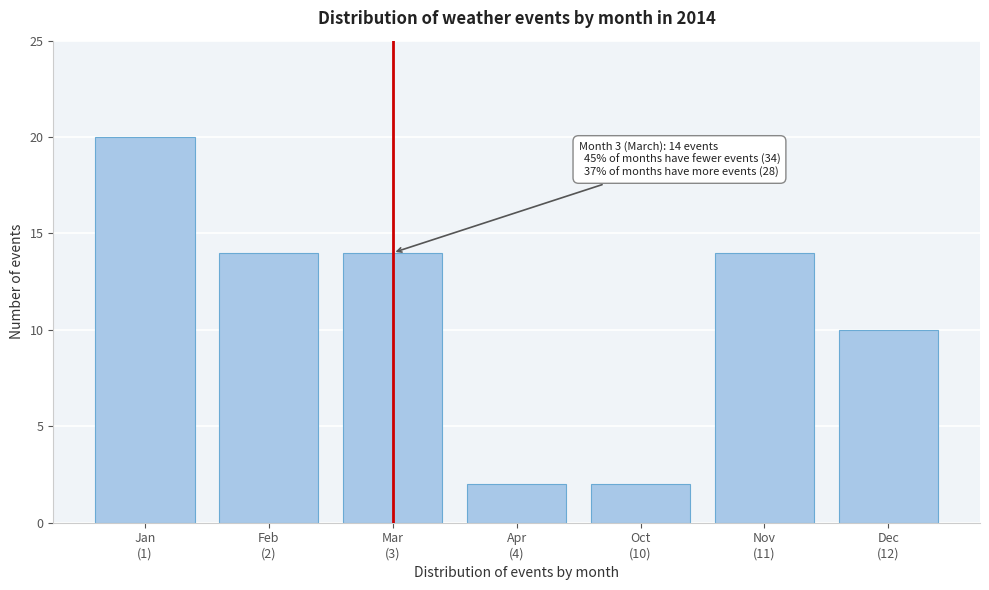

Reading left to right, list all the values displayed in this chart.

20	14	14	2	2	14	10